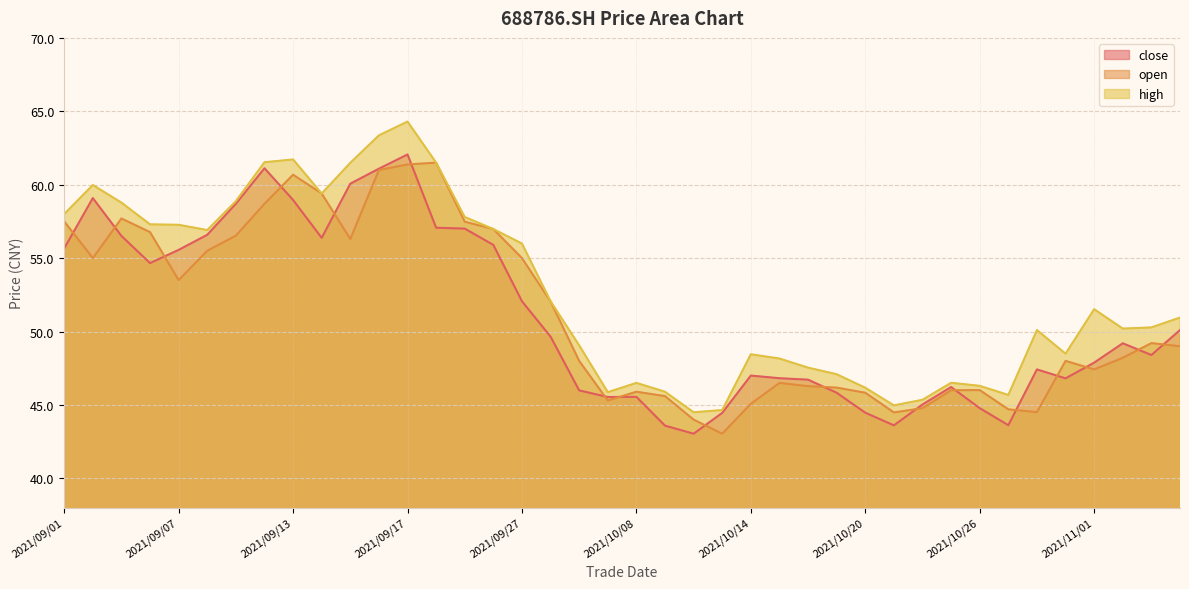

How many data points in close are above 49?

20